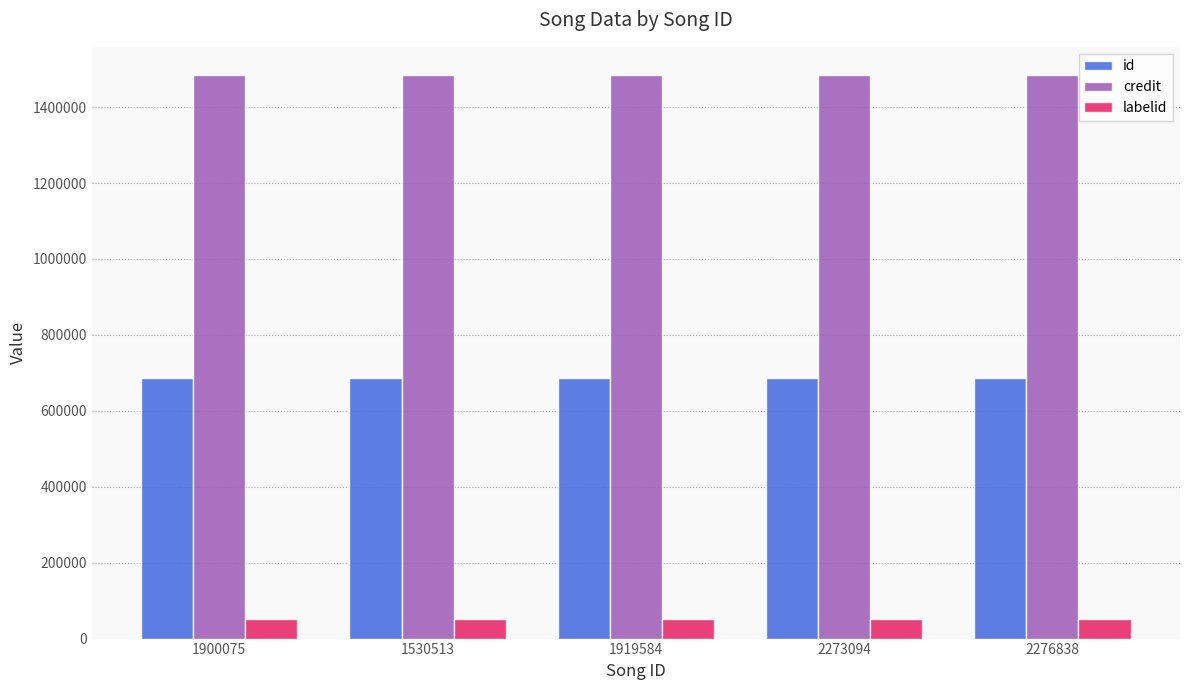

What is the value of the credit bar at the 2nd from the left?

1484651